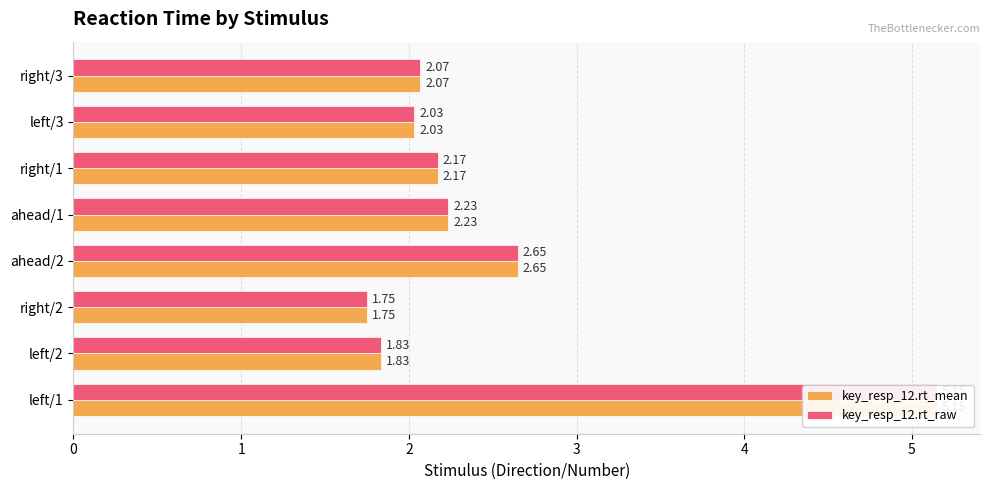

The key_resp_12.rt_mean series shows 3.3 at right/1. True or false?

False